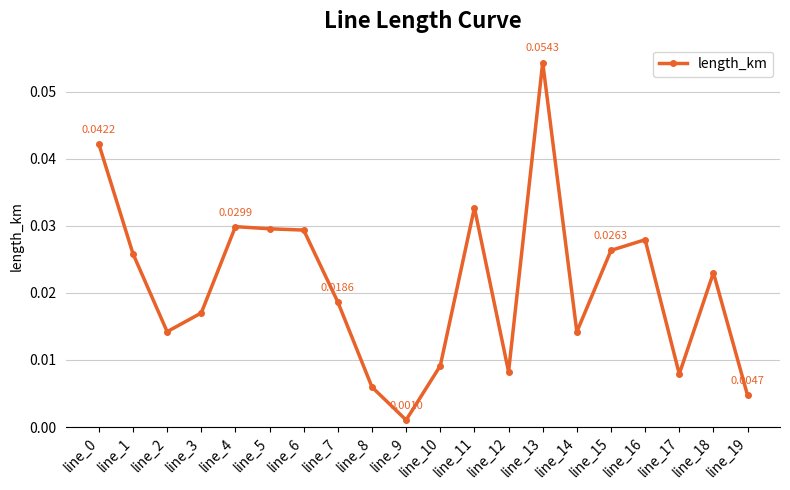

True or false: the data has more than 2 interior local peaks.

True